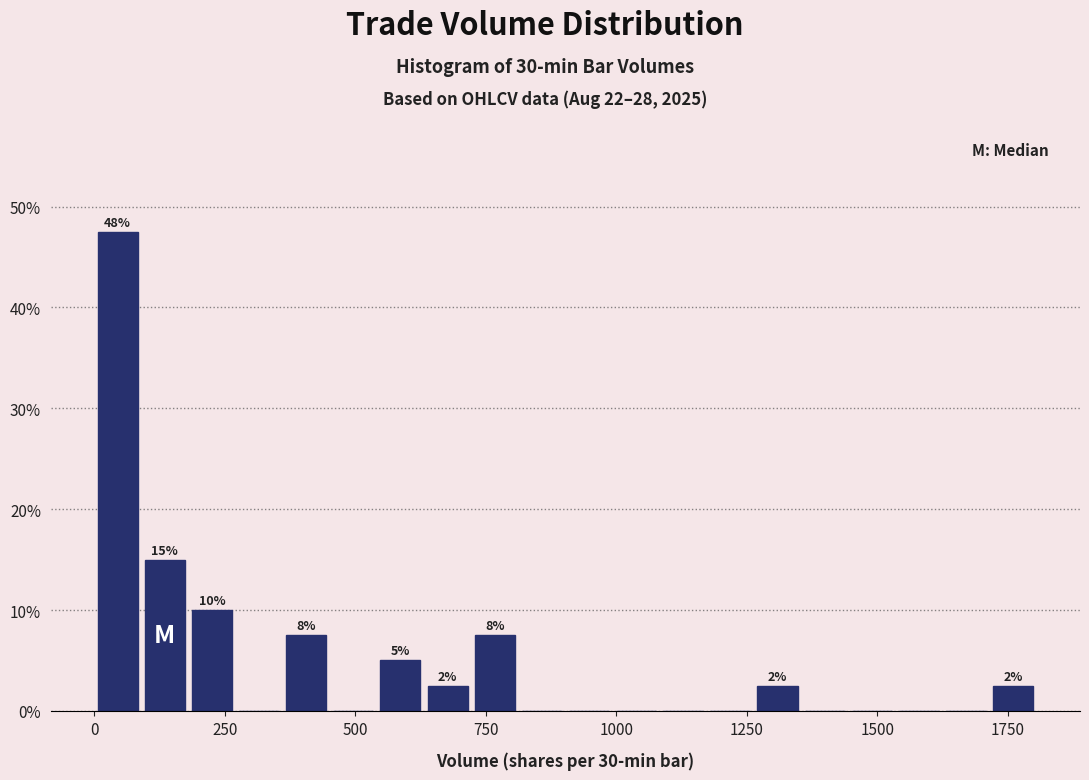

Read against the x-axis, roughly where is the centre of the tallest bar?

50